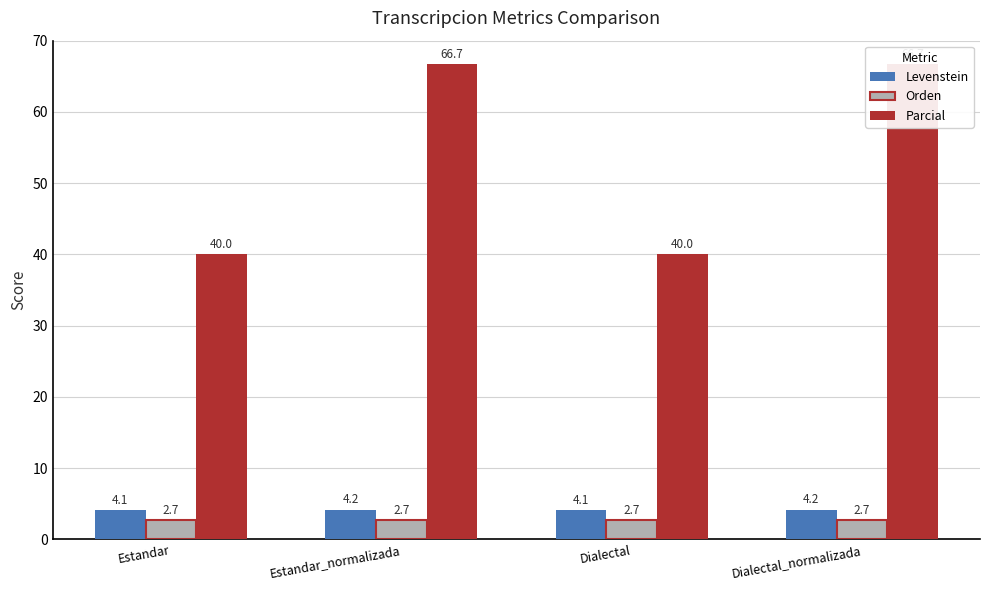

Is the value of Parcial at Dialectal_normalizada greater than the value of Orden at Estandar_normalizada?

Yes